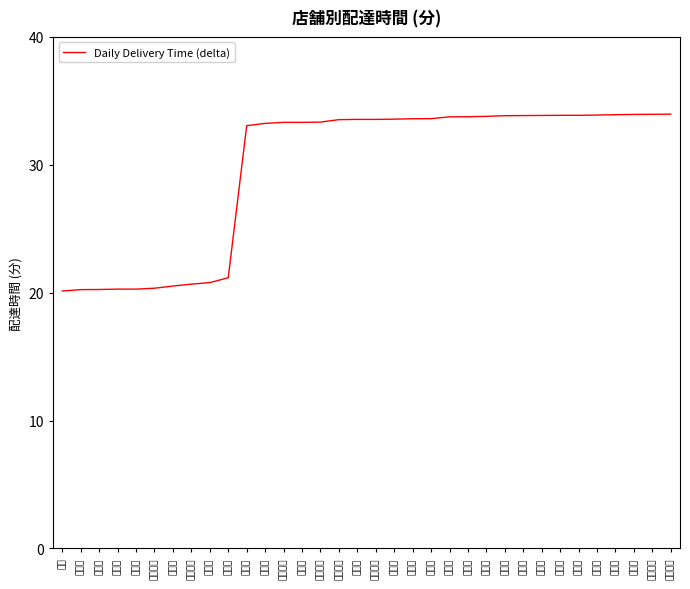

The value at 我孫子店 is 32.2. True or false?

False